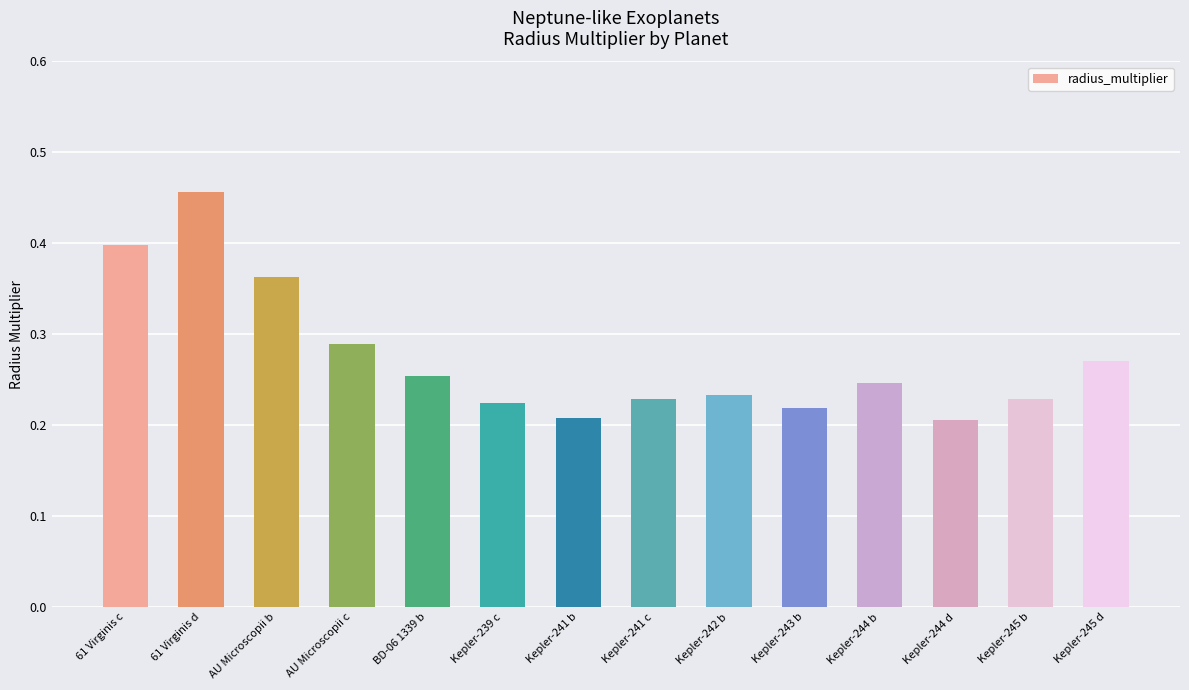

What is the sum of all values?

3.8